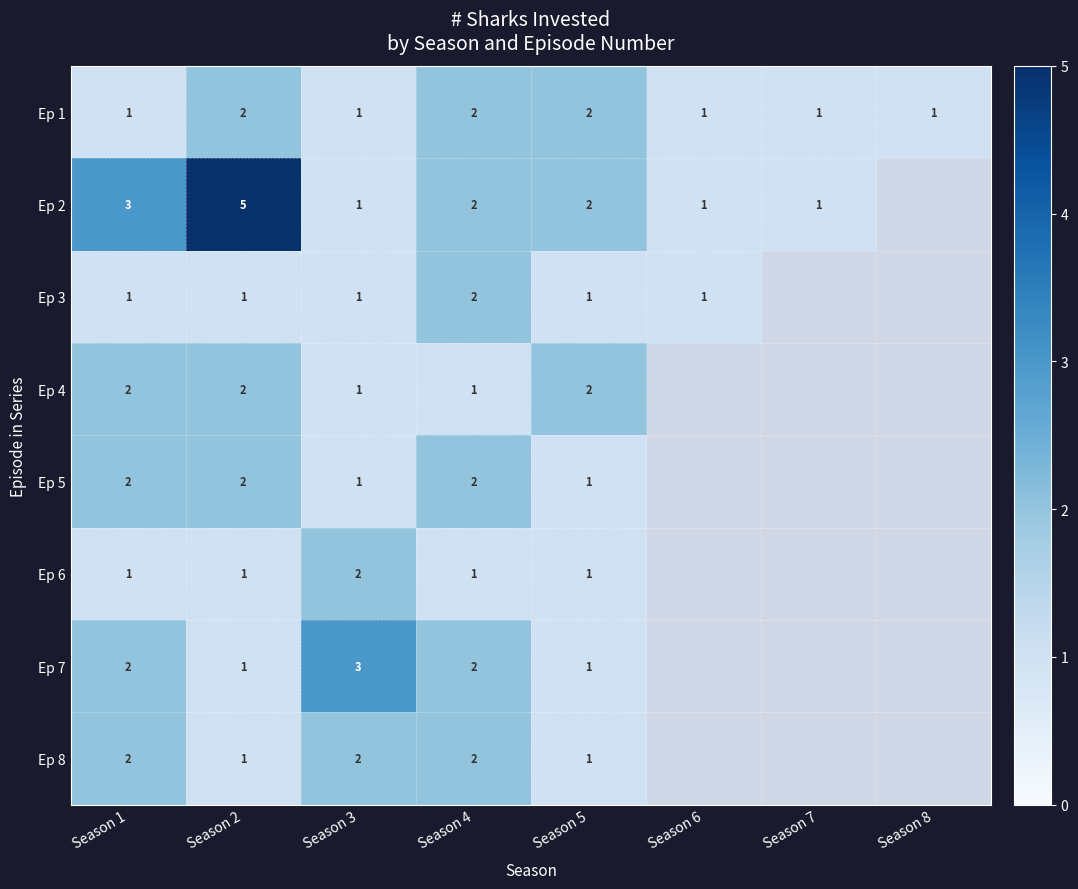

The value of Ep 4 at Season 2 is 3. True or false?

False